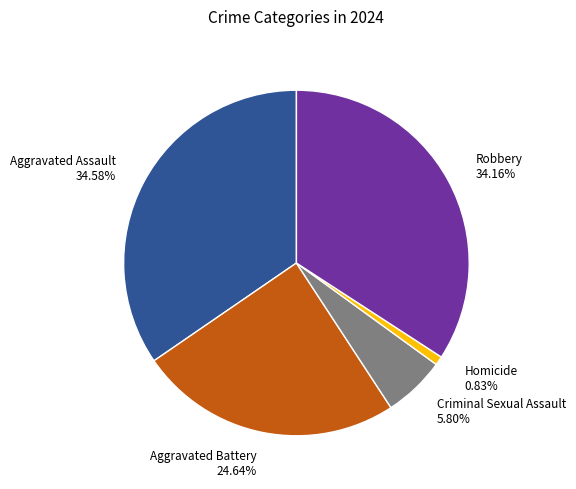

To the nearest percent, what is the difference between the Aggravated Battery and Robbery slice percentages?

10%